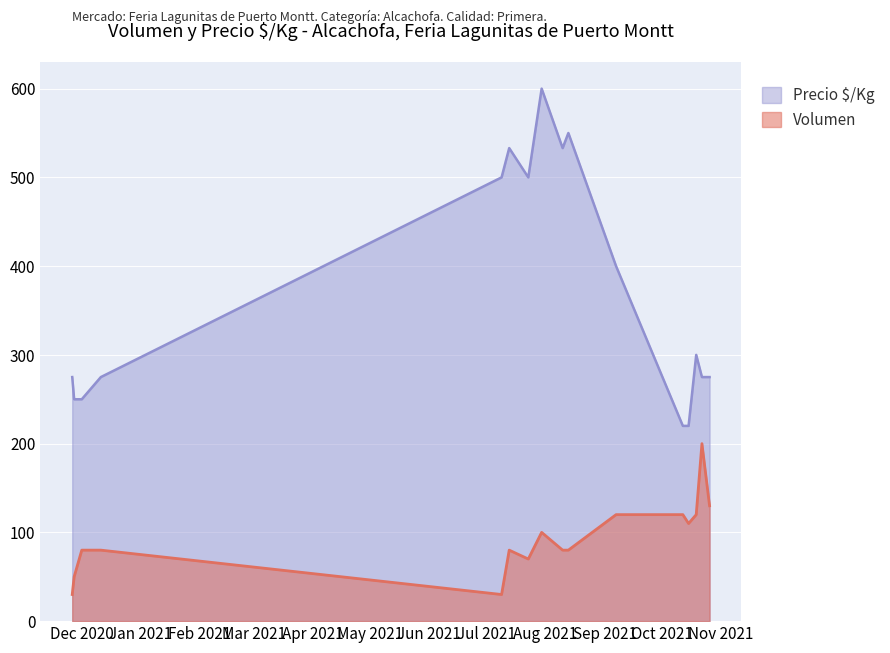

What is the lowest value of the Volumen series?

30